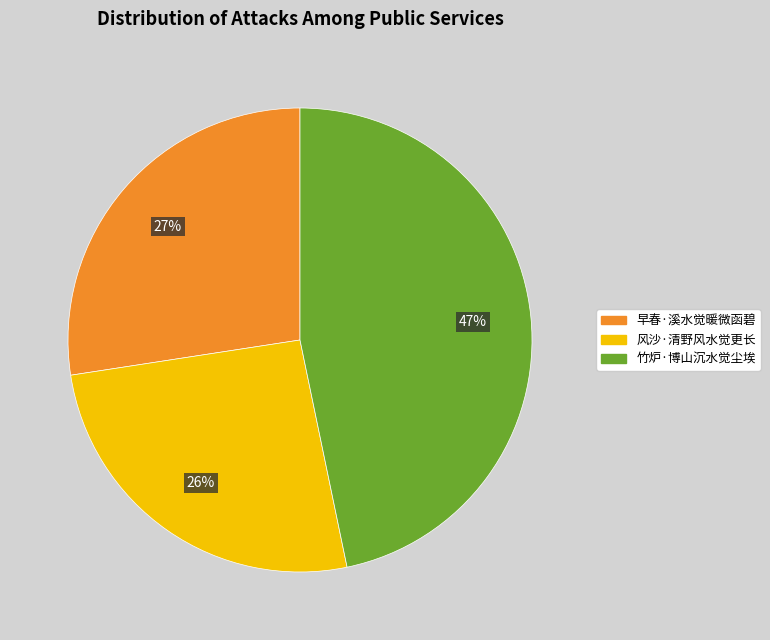

To the nearest percent, what is the combined percentage of 风沙·清野风水觉更长 and 竹炉·博山沉水觉尘埃?

73%